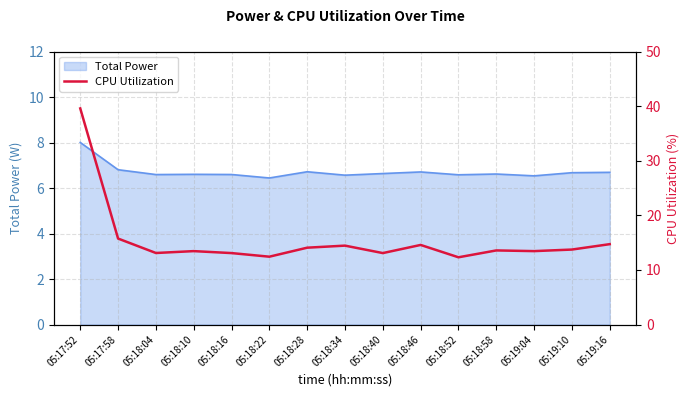

Reading right to left, extract all data points from this chart.

14.7	13.7	13.4	13.6	12.3	14.6	13.1	14.4	14.1	12.4	13.1	13.4	13.1	15.7	39.6